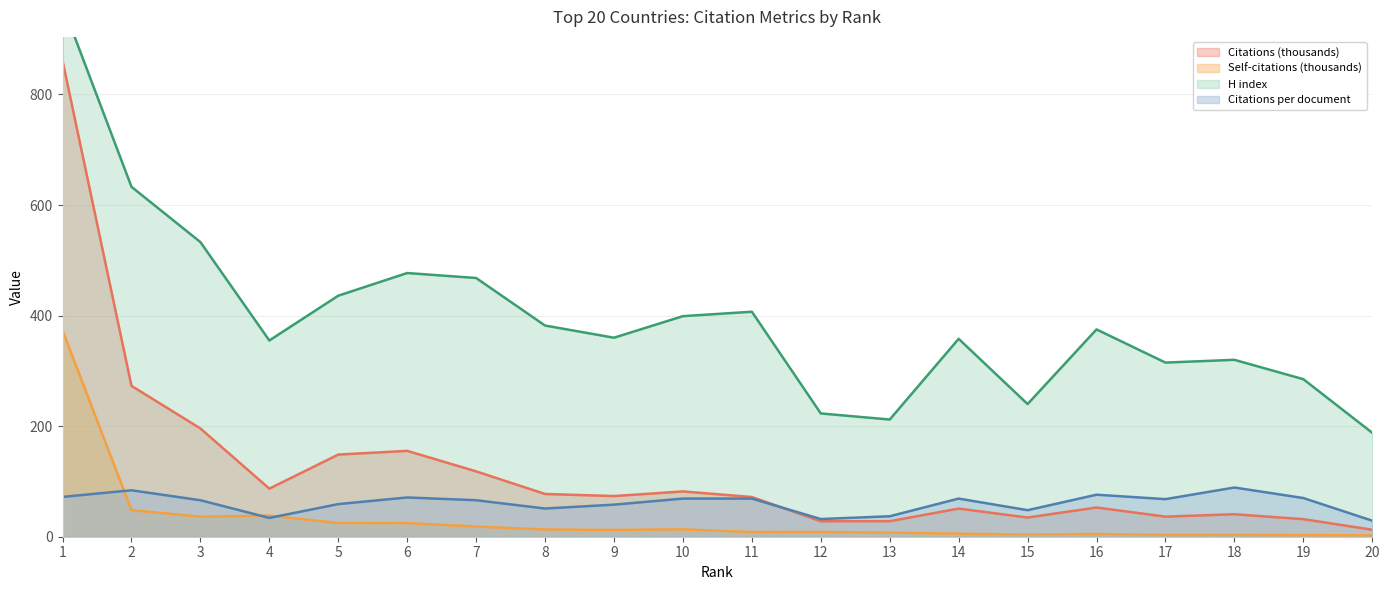

Reading left to right, extract all data points from this chart.

Citations: 1=861.1	2=272.9	3=195.8	4=87.0	5=148.6	6=155.3	7=118.2	8=77.3	9=73.6	10=81.9	11=71.8	12=28.0	13=28.1	14=50.9	15=34.7	16=52.8	17=36.4	18=40.7	19=31.8	20=12.7
Self-citations: 1=373.2	2=48.1	3=36.2	4=38.2	5=24.8	6=24.7	7=18.4	8=13.1	9=12.3	10=13.4	11=8.5	12=8.6	13=7.3	14=5.4	15=4.1	16=4.9	17=3.3	18=3.5	19=2.8	20=2.6
H index: 1=962.0	2=633.0	3=533.0	4=355.0	5=436.0	6=477.0	7=468.0	8=382.0	9=360.0	10=399.0	11=407.0	12=223.0	13=212.0	14=358.0	15=240.0	16=375.0	17=315.0	18=320.0	19=285.0	20=188.0
Citations per document: 1=72.0	2=84.0	3=66.0	4=34.0	5=59.0	6=71.0	7=66.0	8=51.0	9=58.0	10=69.0	11=69.0	12=32.0	13=37.0	14=69.0	15=48.0	16=76.0	17=68.0	18=89.0	19=70.0	20=29.0